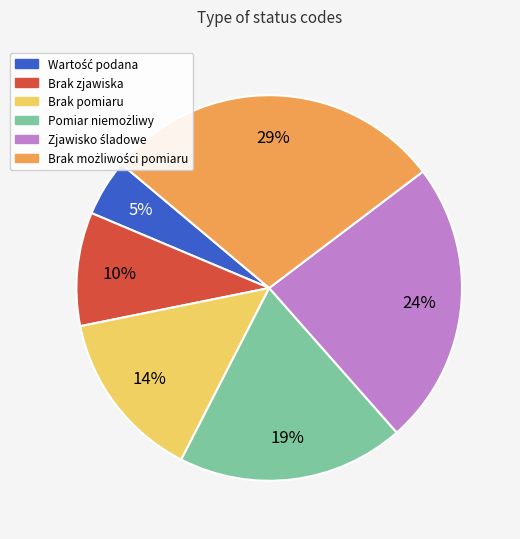

To the nearest percent, what is the average slice percentage?

17%